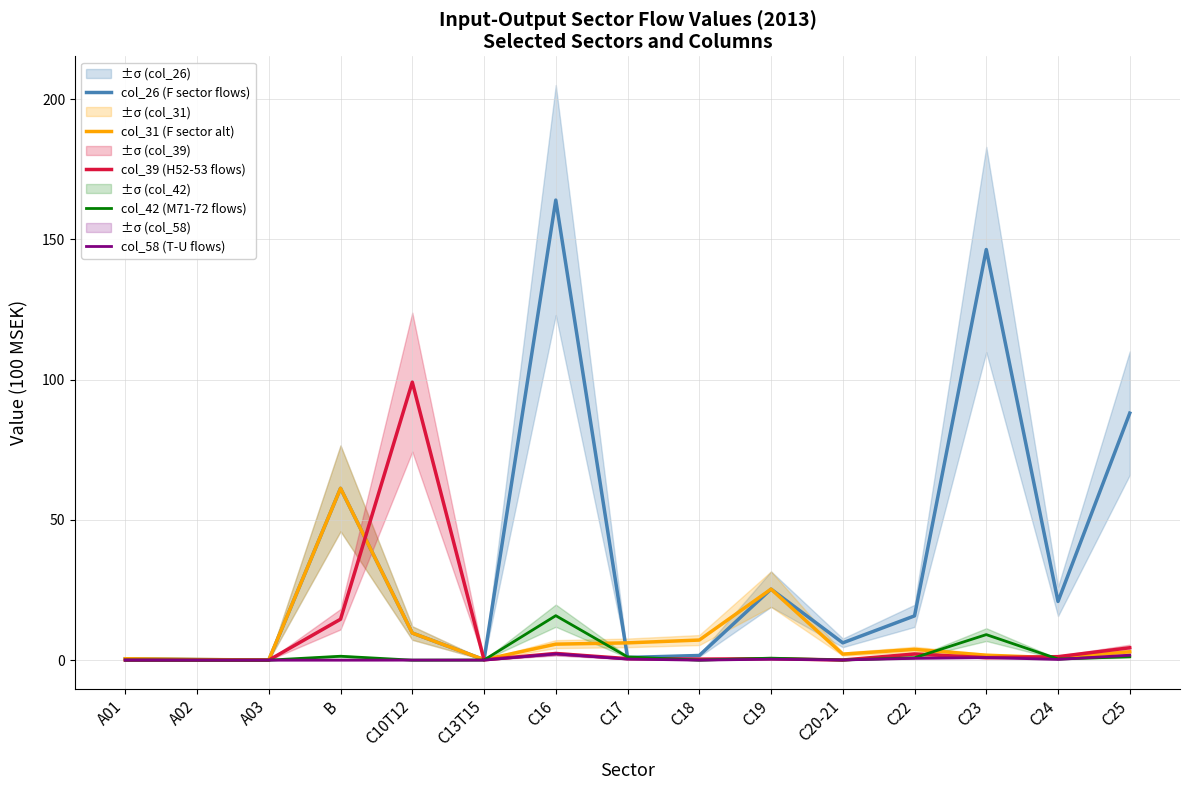

Which series has the widest spread of values?

col_26 (F sector flows)